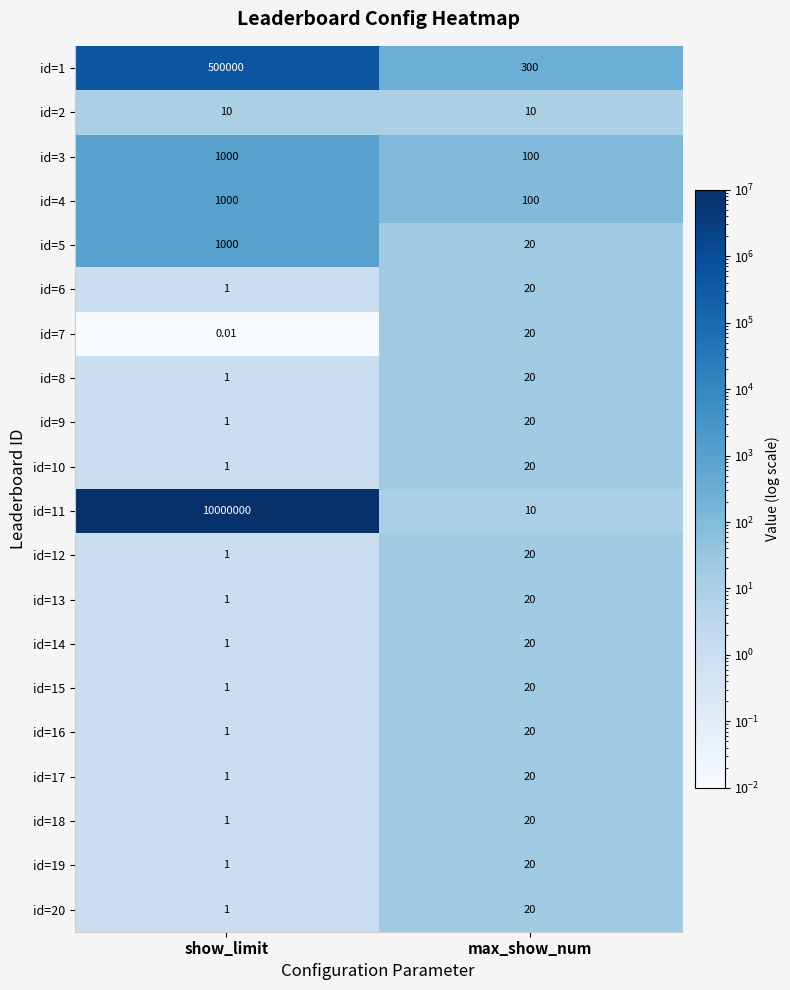

Is the value of id=10 at max_show_num greater than the value of id=3 at max_show_num?

No